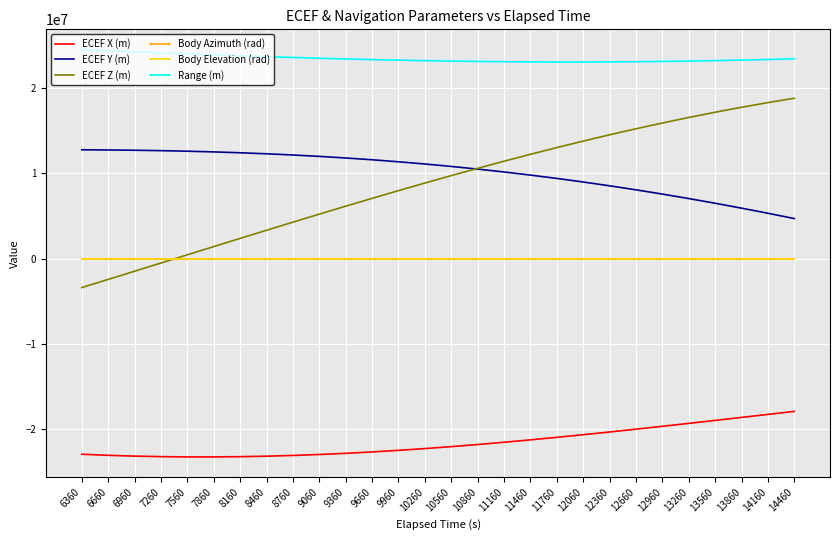

Is this an area chart (filled region under the line)?

No